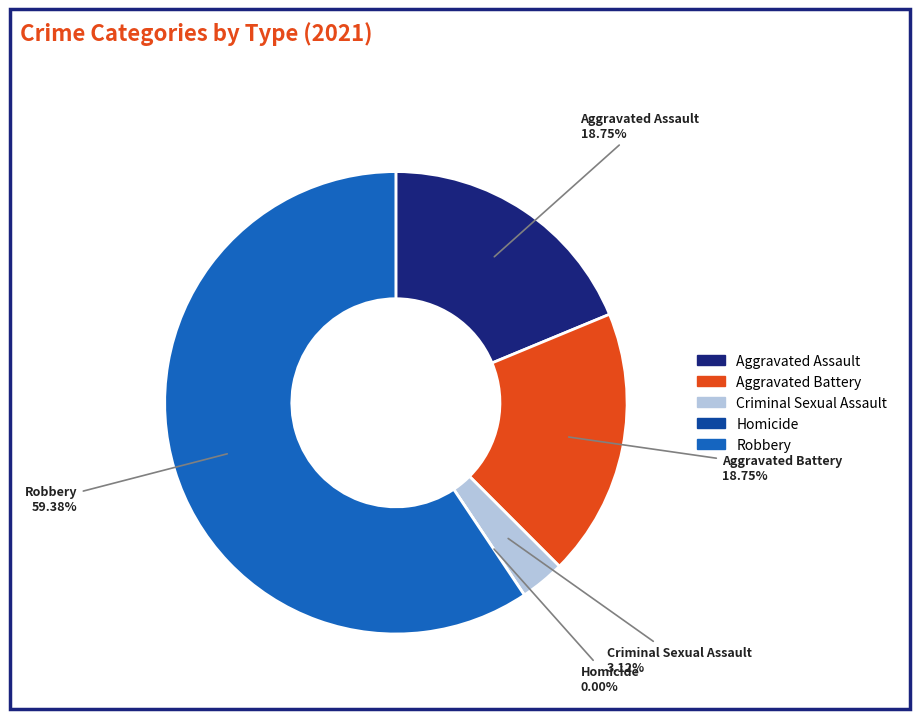

How many slices are in this pie chart?

5